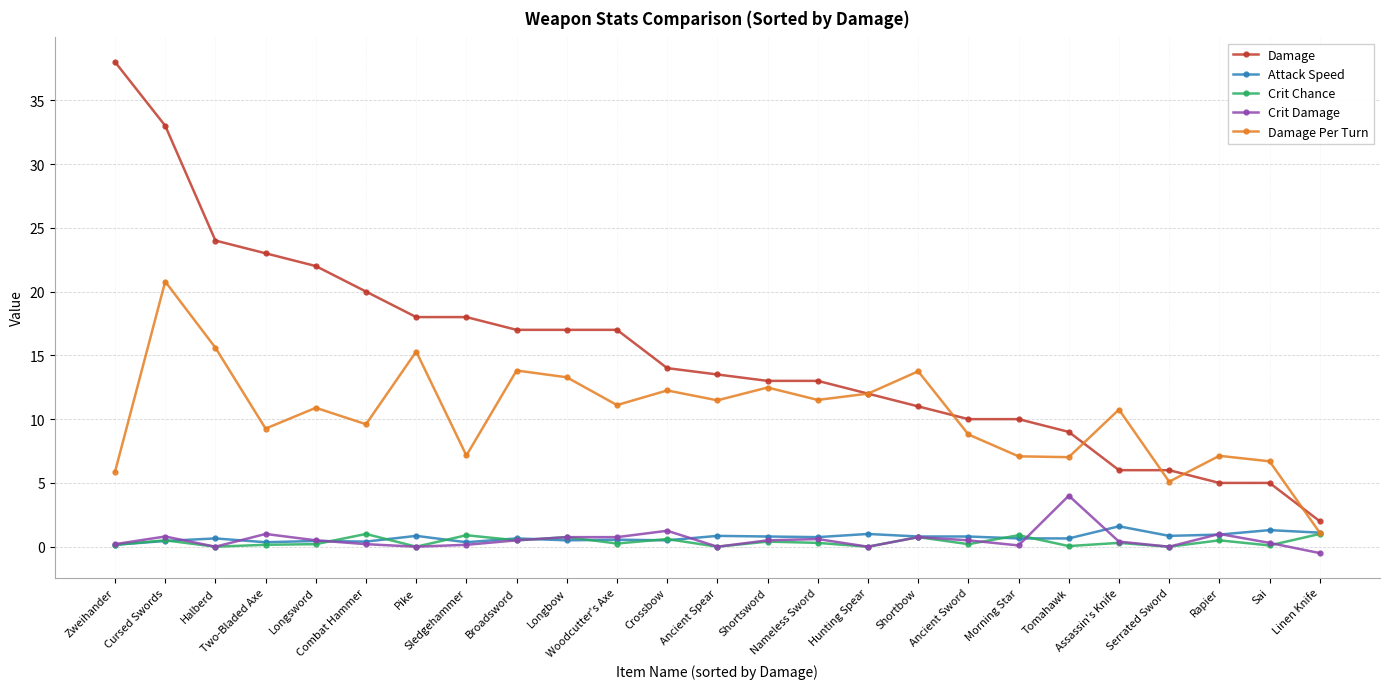

What are all the series names shown in the legend?

Damage, Attack Speed, Crit Chance, Crit Damage, Damage Per Turn